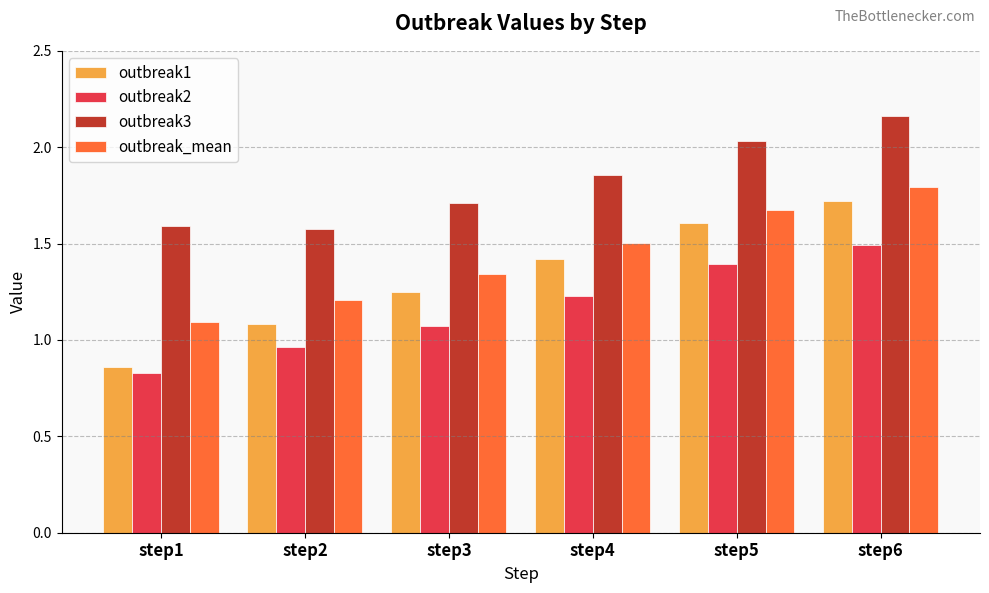

How many distinct data groups are displayed?

4